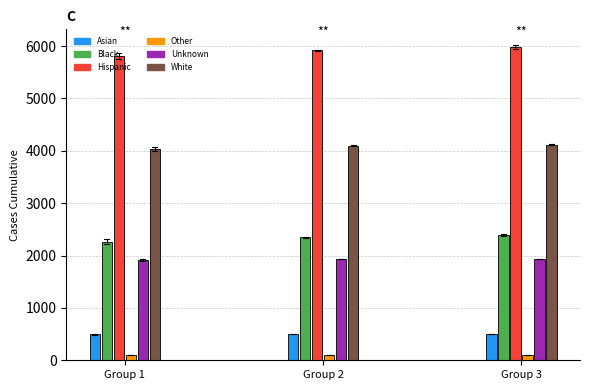

What is the value of the Unknown bar at the 1st from the left?

1896